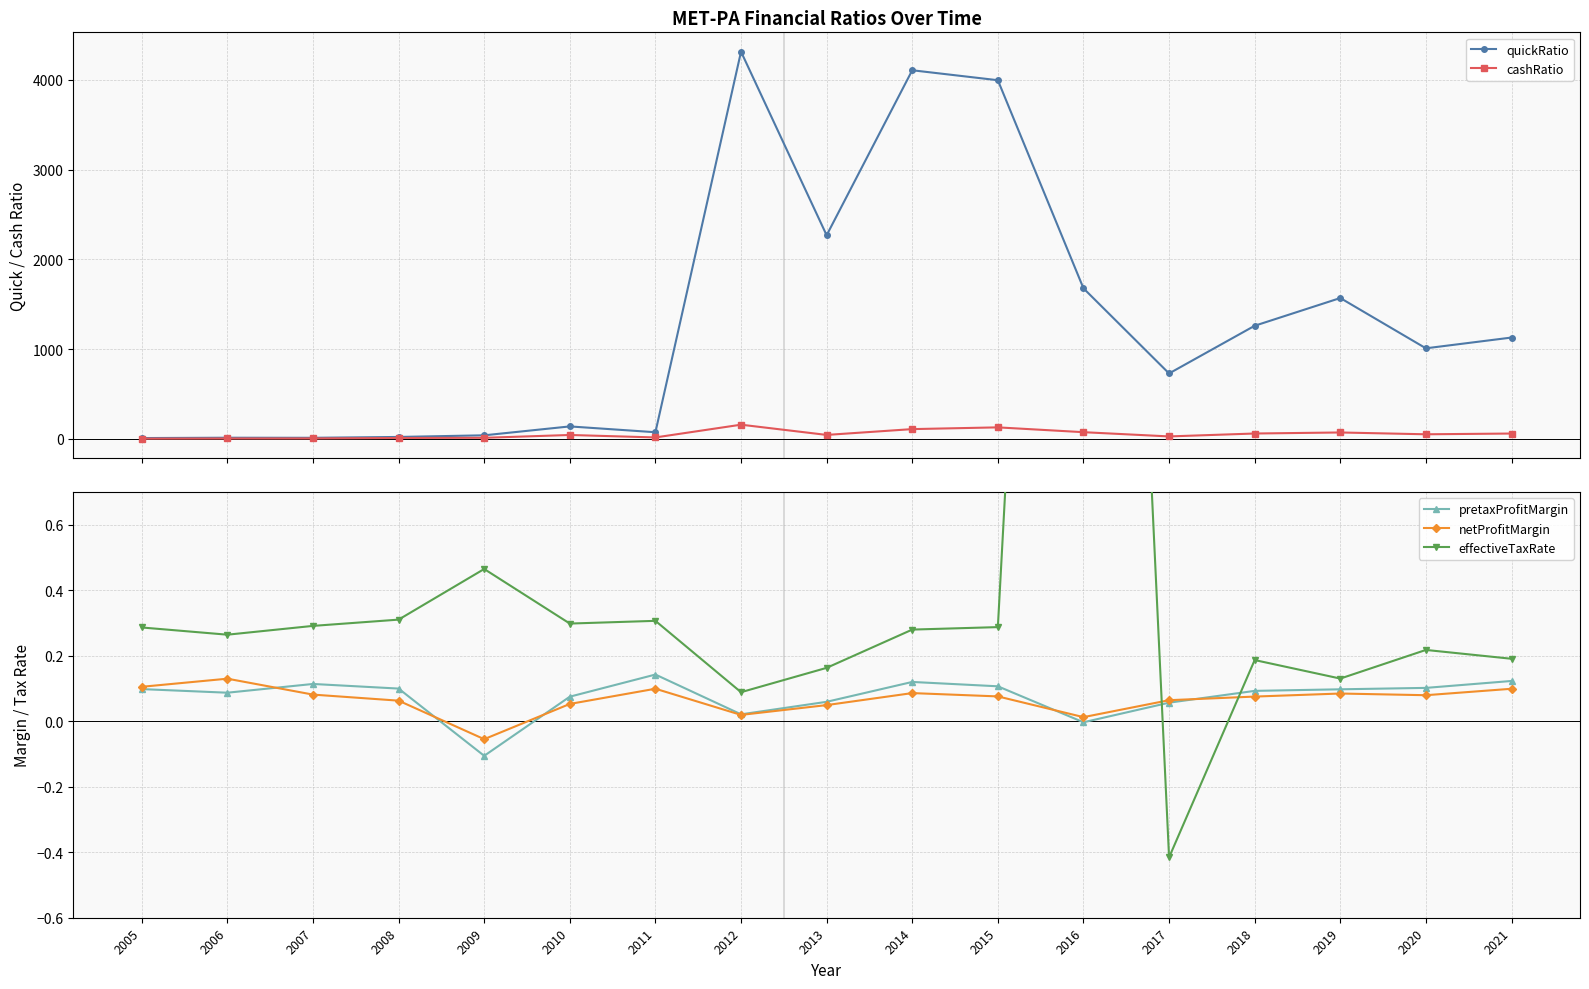

What are all the series names shown in the legend?

quickRatio, cashRatio, pretaxProfitMargin, netProfitMargin, effectiveTaxRate